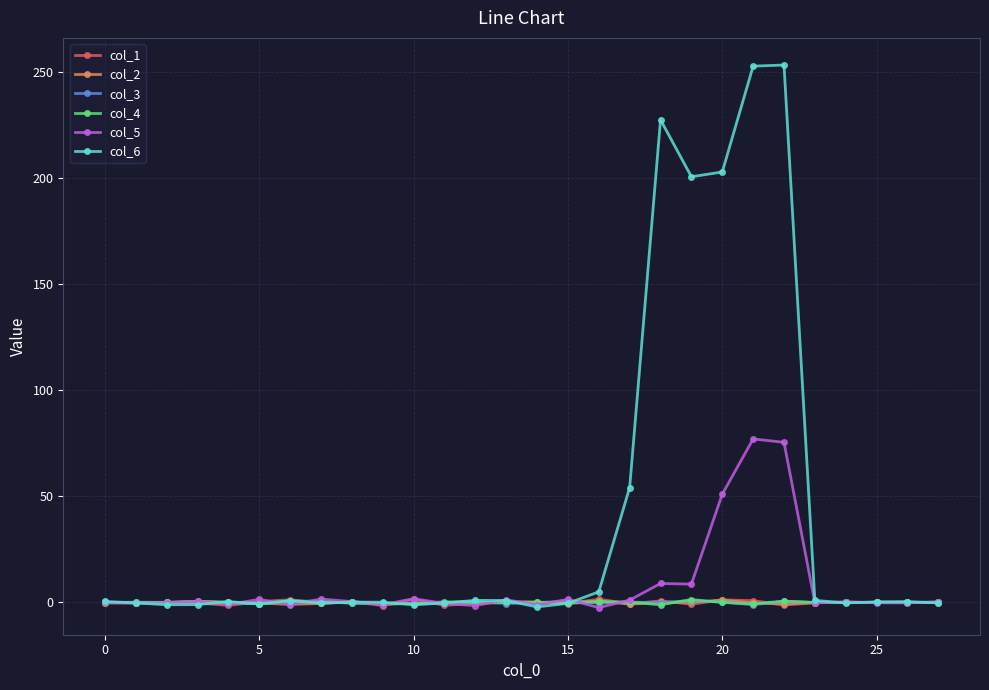

After their last crossing, which series has the higher values: col_1 or col_3?

col_3